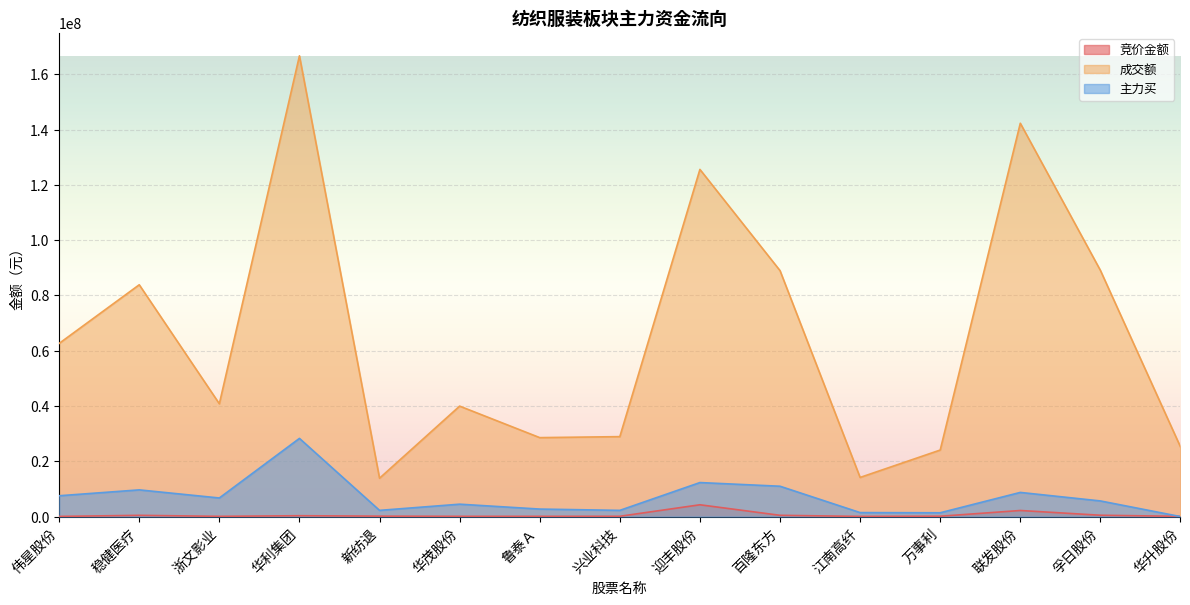

Which category has the lowest value in the 成交额 series?

新纺退